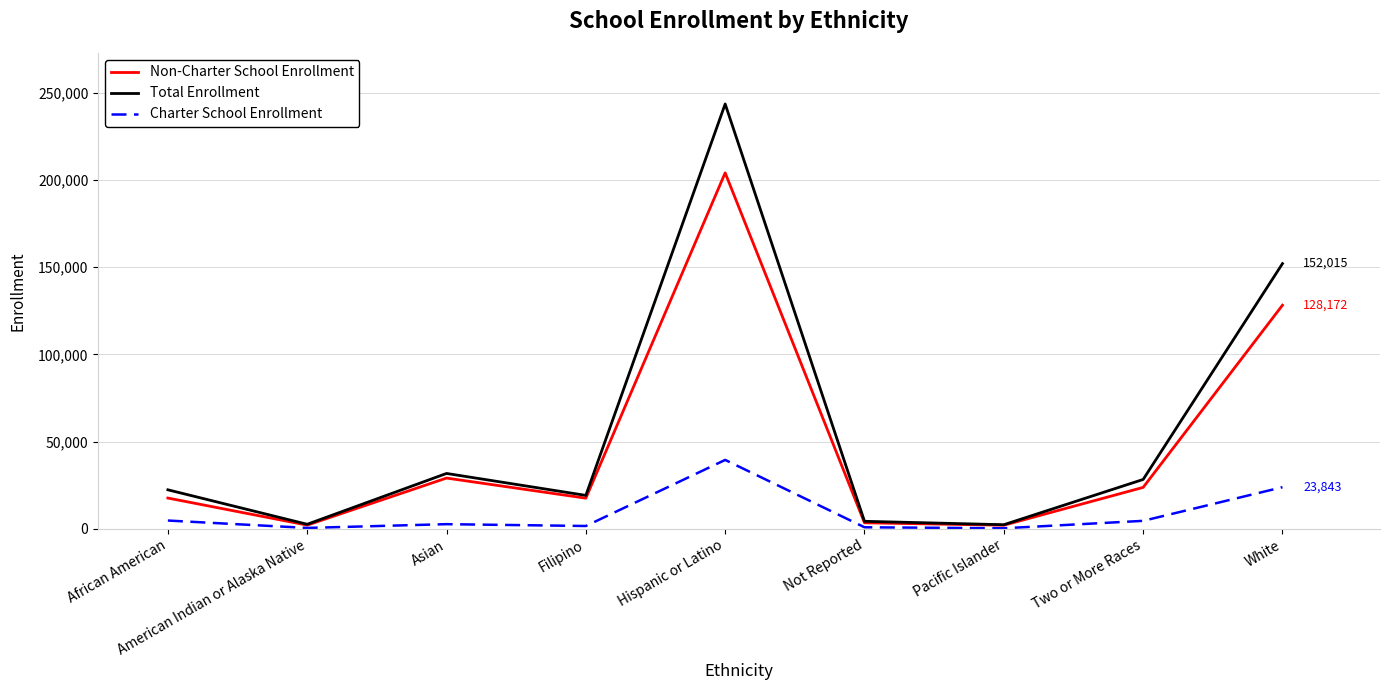

List the series in order of their peak value, highest first.

Total Enrollment, Non-Charter School Enrollment, Charter School Enrollment